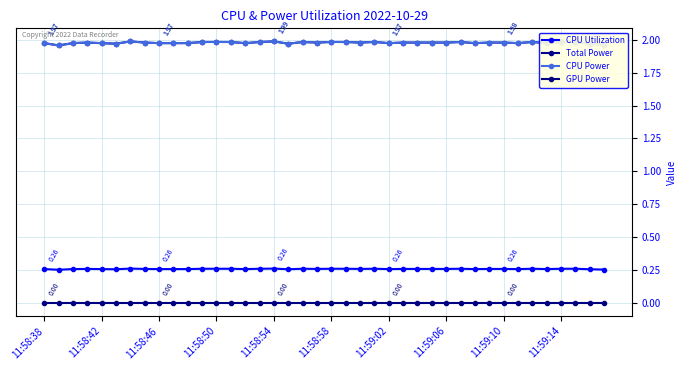

Which category has the lowest value across all series?

11:58:38